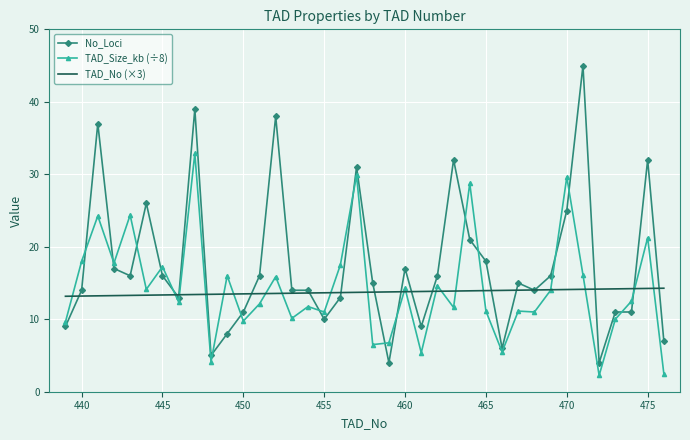

How many categories are shown in the chart?

38